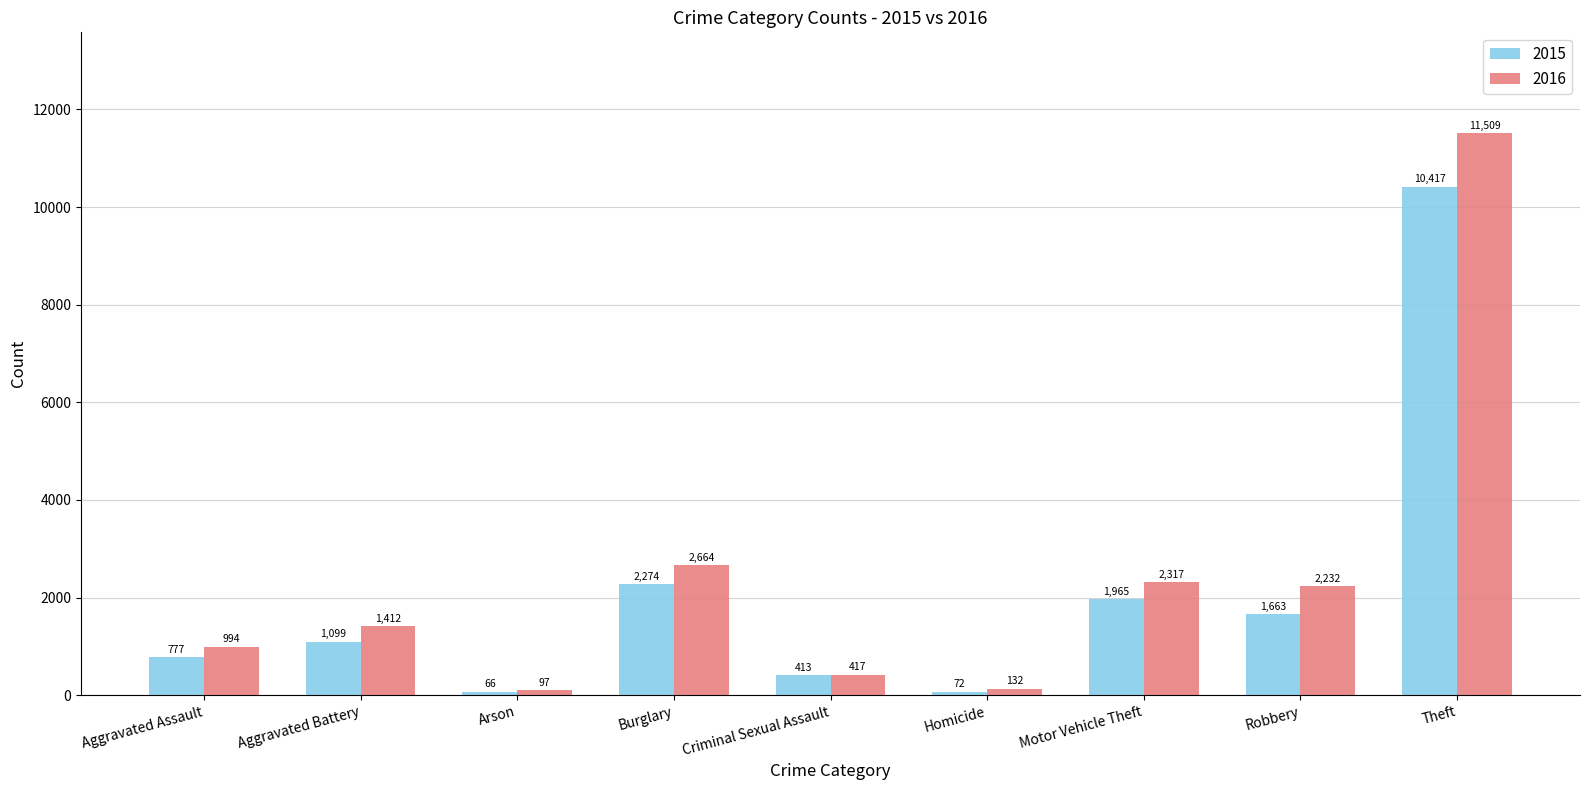

Between Criminal Sexual Assault and Homicide, which series saw the biggest shift?

2015